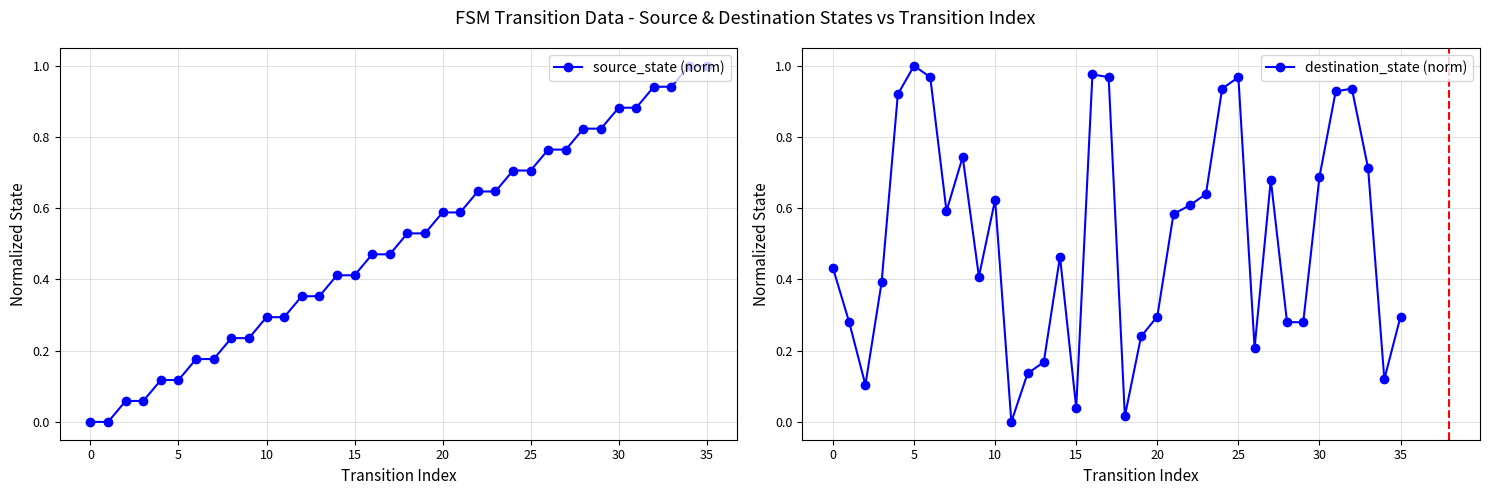

How many values in destination_state (norm) are above zero?

35